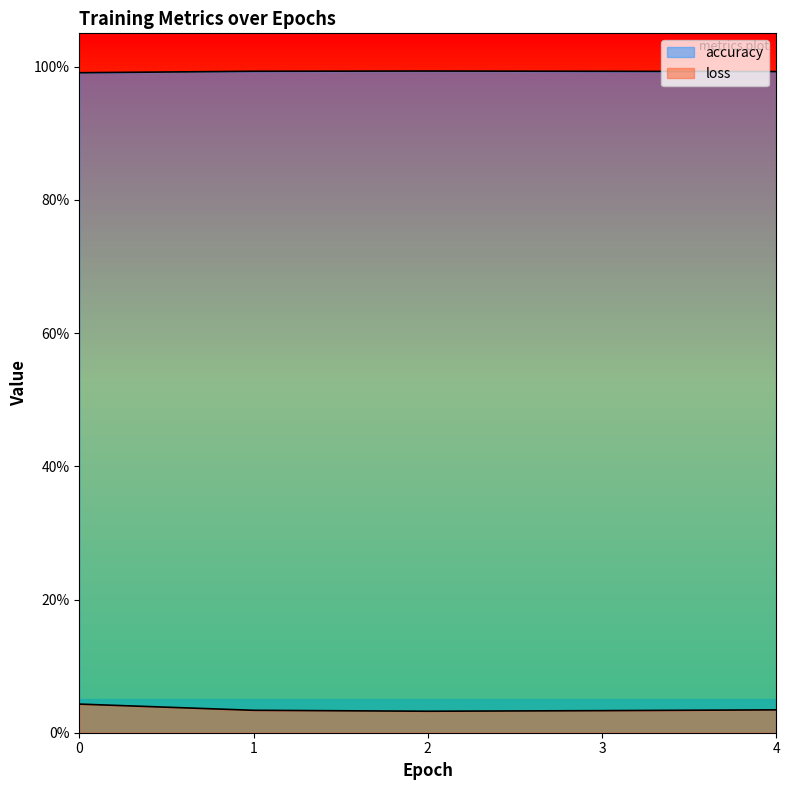

True or false: accuracy and loss cross at least once.

False